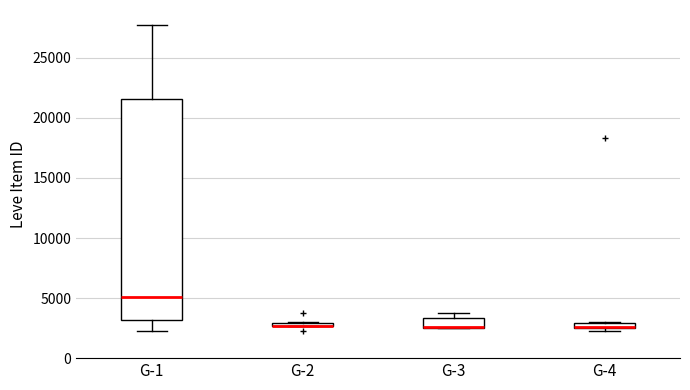

Where is the upper edge of the box for G-3 on the y-axis? The values are not printed on the chart, so give them approximately, as read against the axis.

3500